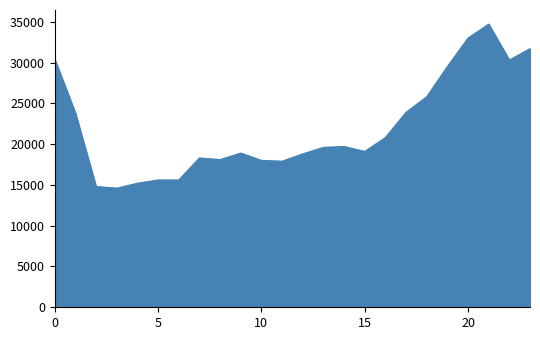

What is the smallest value displayed?

14600